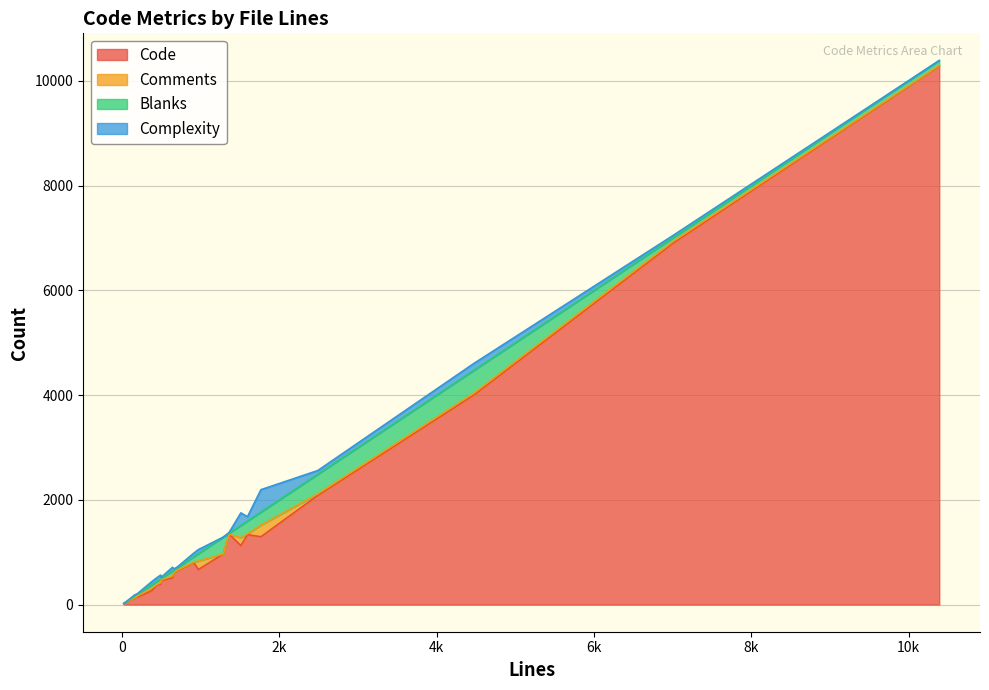

What are all the series names shown in the legend?

Code, Comments, Blanks, Complexity